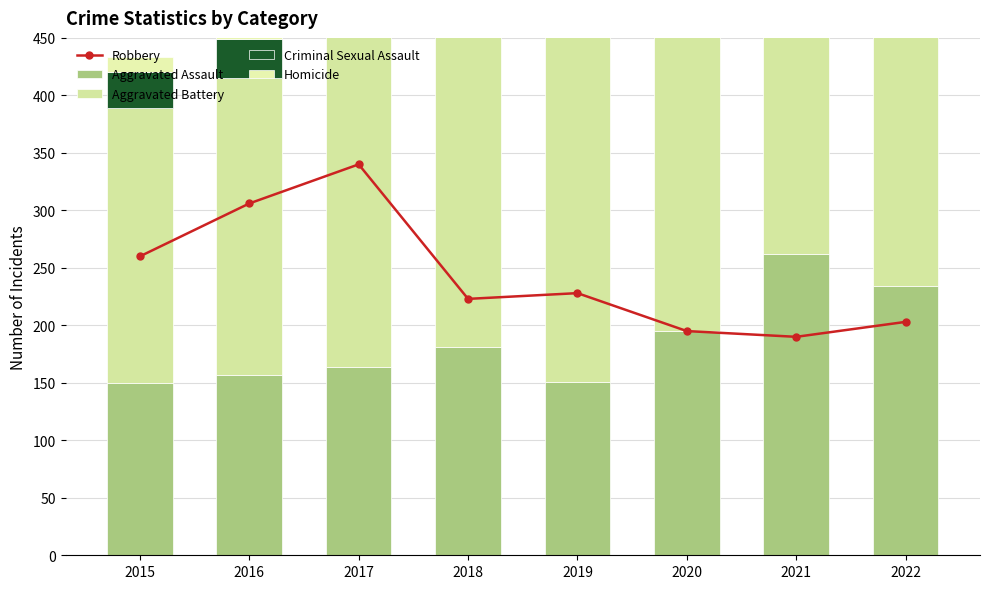

At 2021, list the series in order from largest to smallest.

Aggravated Battery, Aggravated Assault, Robbery, Criminal Sexual Assault, Homicide